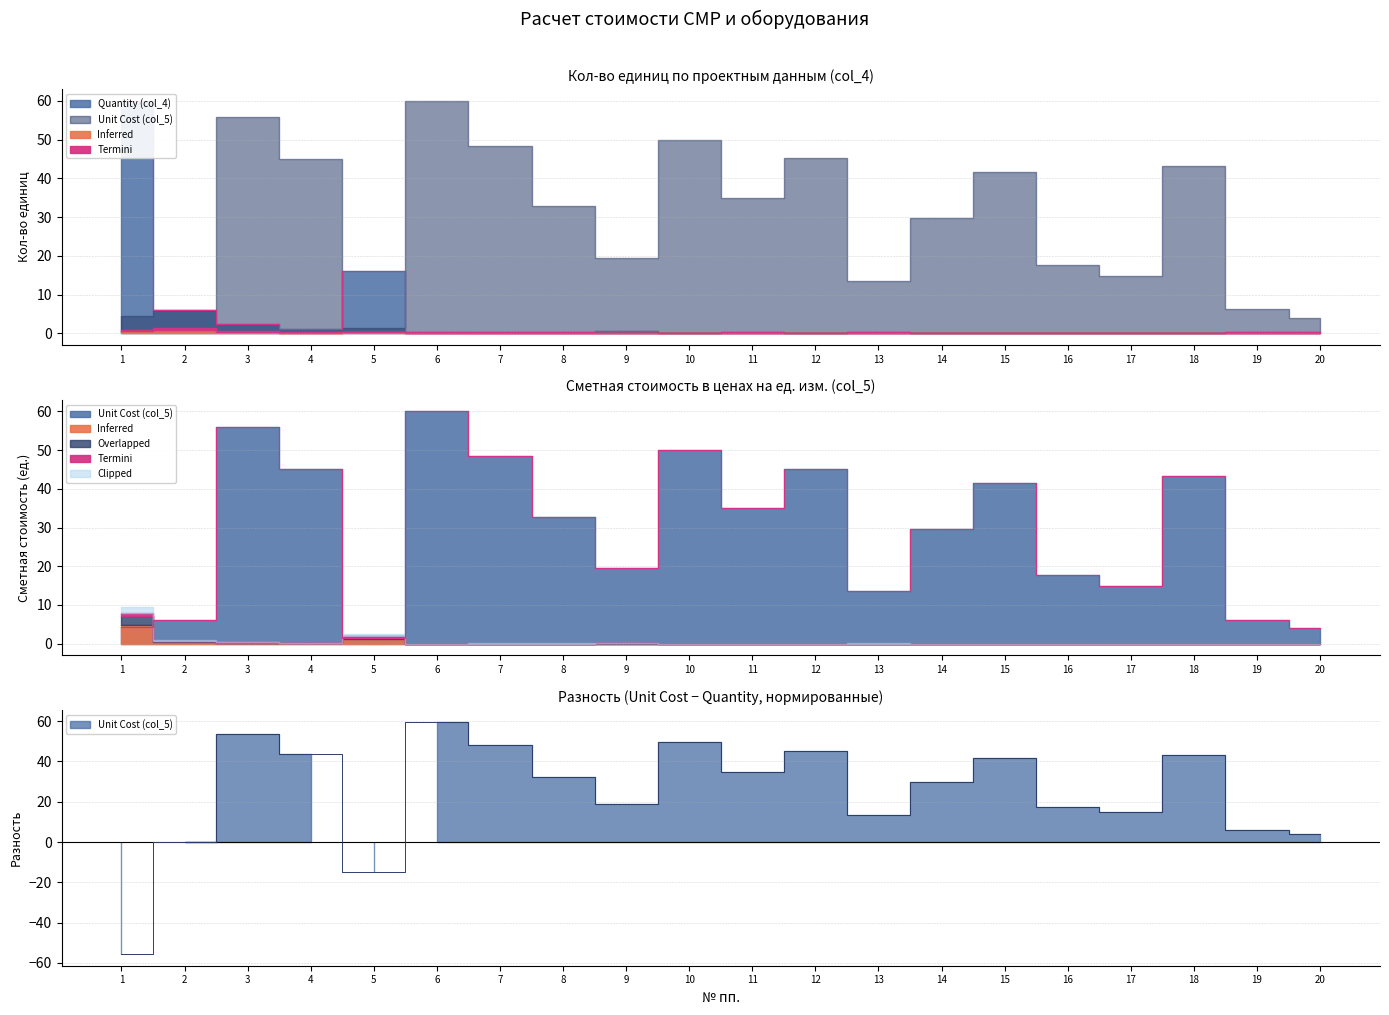

What is the average value of the Unit Cost (col_5) series?

28.7